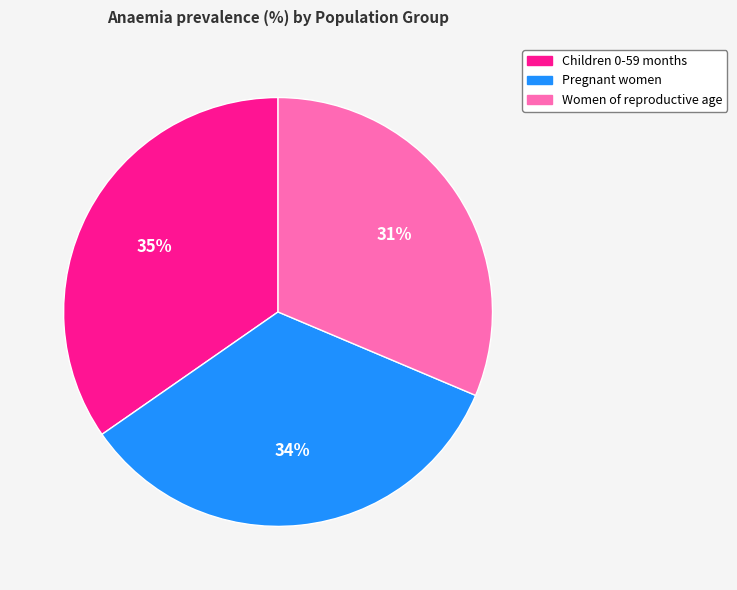

To the nearest percent, what is the difference between the Children 0-59 months and Pregnant women slice percentages?

1%